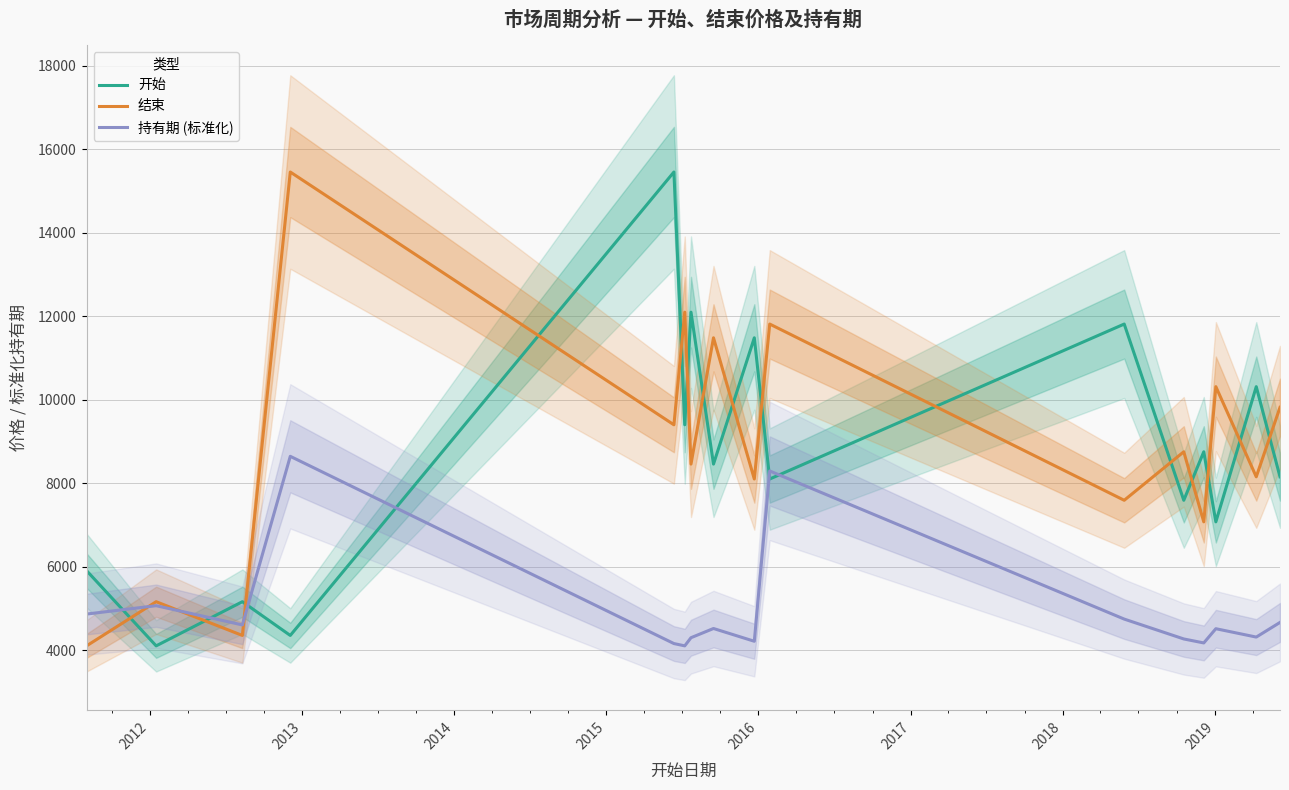

Which series ends up on top after the final intersection of 开始 and 结束?

结束